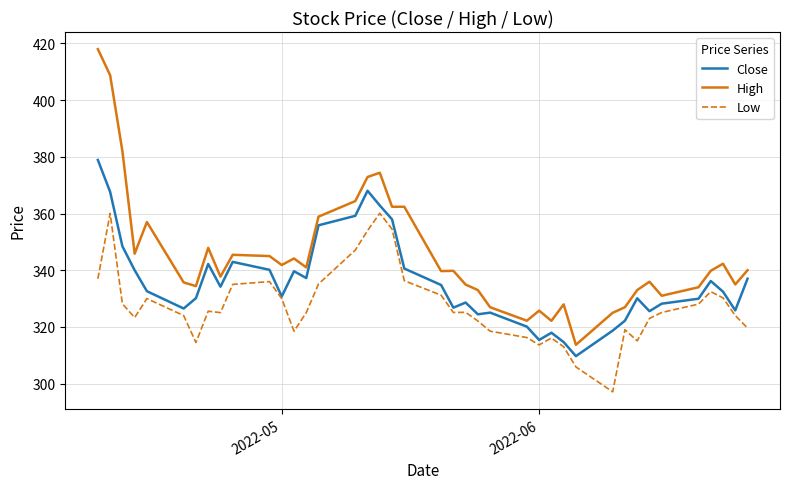

True or false: Low and High cross at least once.

False